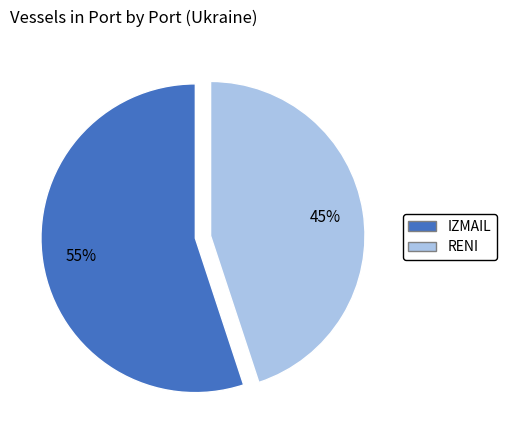

Which category accounts for the majority?

IZMAIL